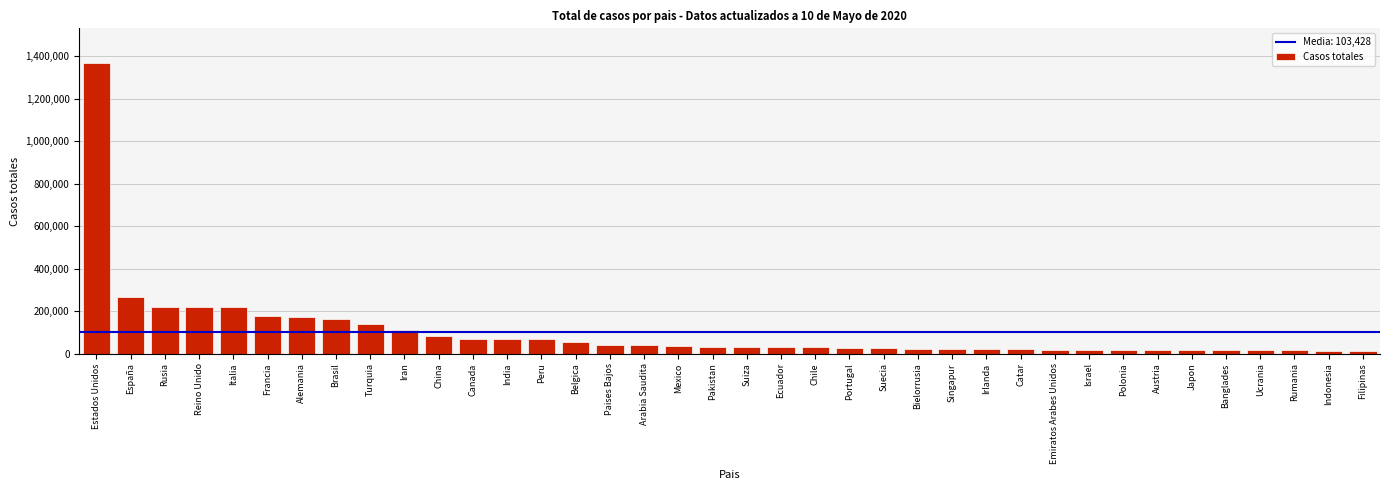

What is the maximum value shown in the chart?

1367963